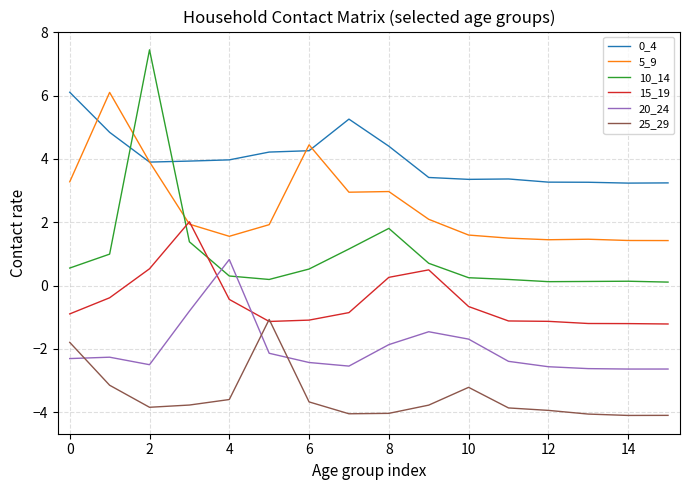

Which series has the largest range (max minus min)?

10_14